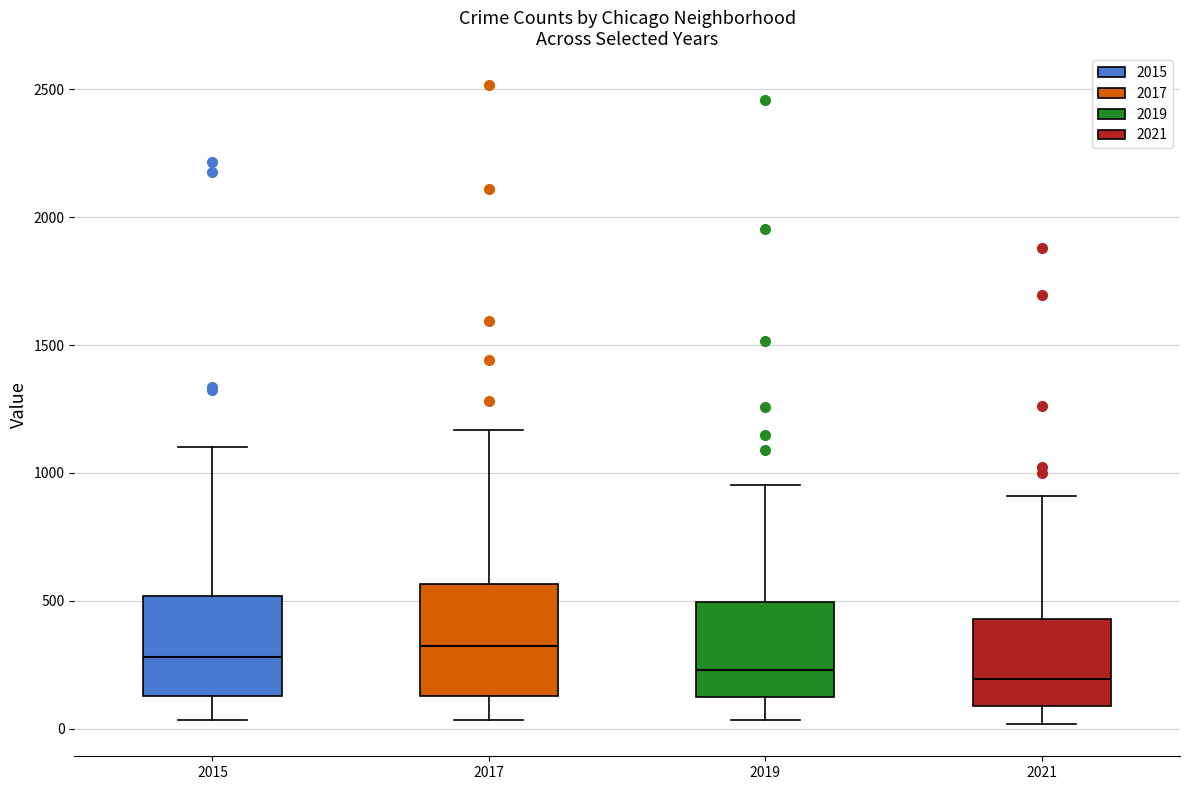

Reading left to right, read every box against the y-axis: the position of its median line, the range the box covers, and the ends of its whiskers. The values are not printed on the chart, so give them approximately, as read against the axis.

2015: median 300, box 150 to 500, whiskers 50 to 1100
2017: median 300, box 150 to 550, whiskers 50 to 1150
2019: median 250, box 100 to 500, whiskers 50 to 950
2021: median 200, box 100 to 450, whiskers 0 to 900